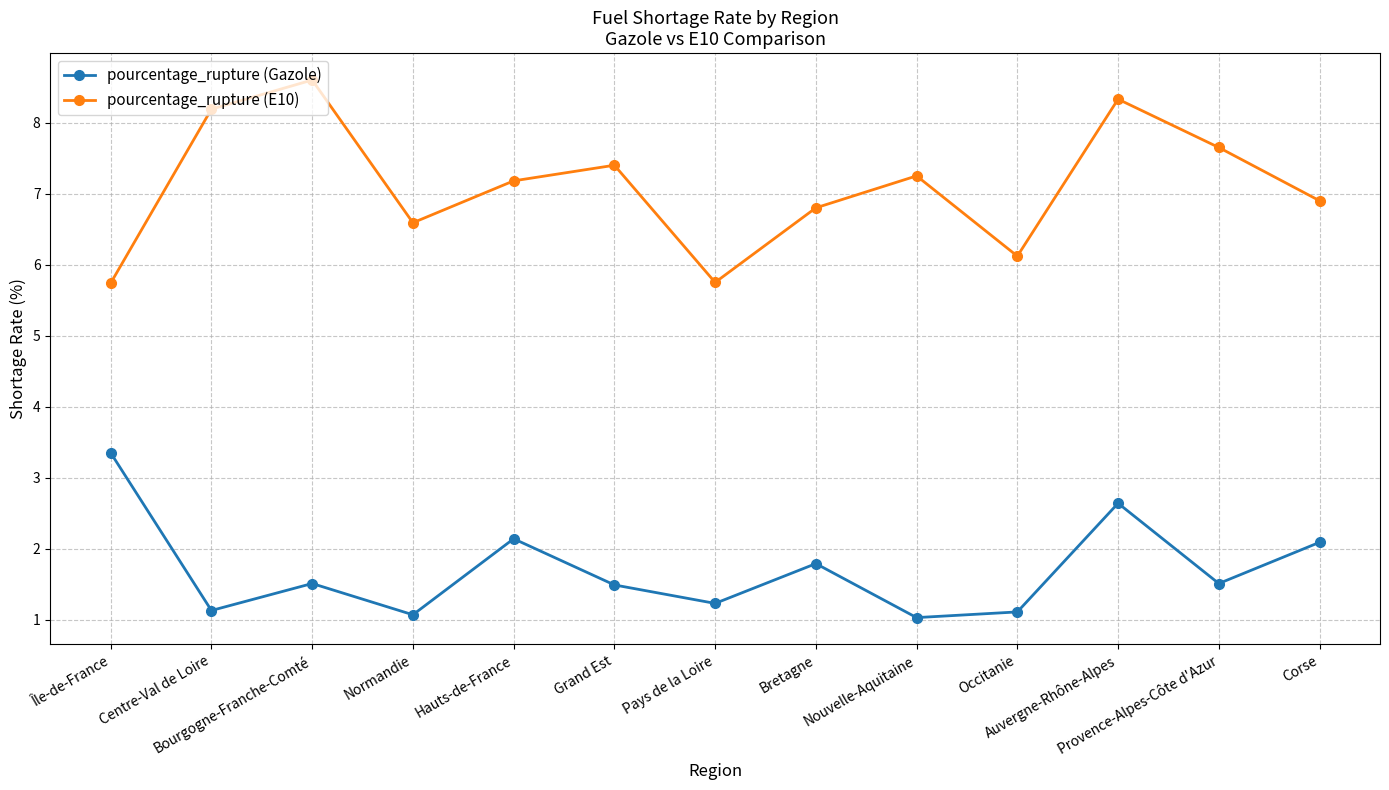

What is the greatest value displayed?

8.6